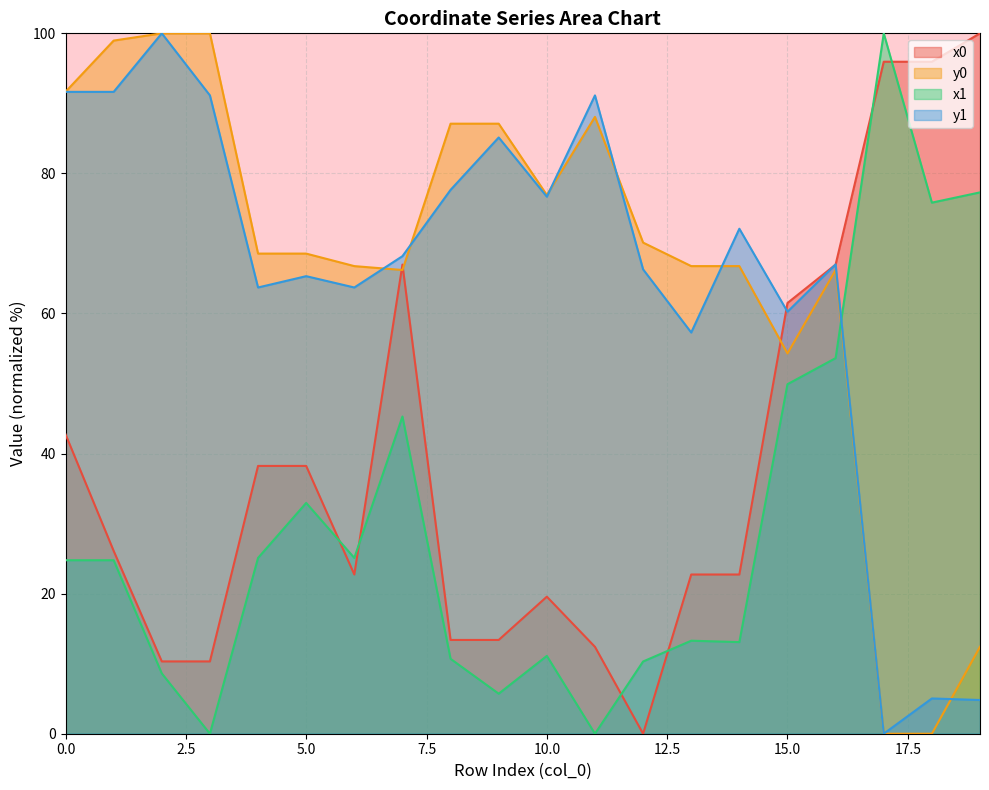

Between which two adjacent categories do y0 and y1 first intersect?

6 and 7